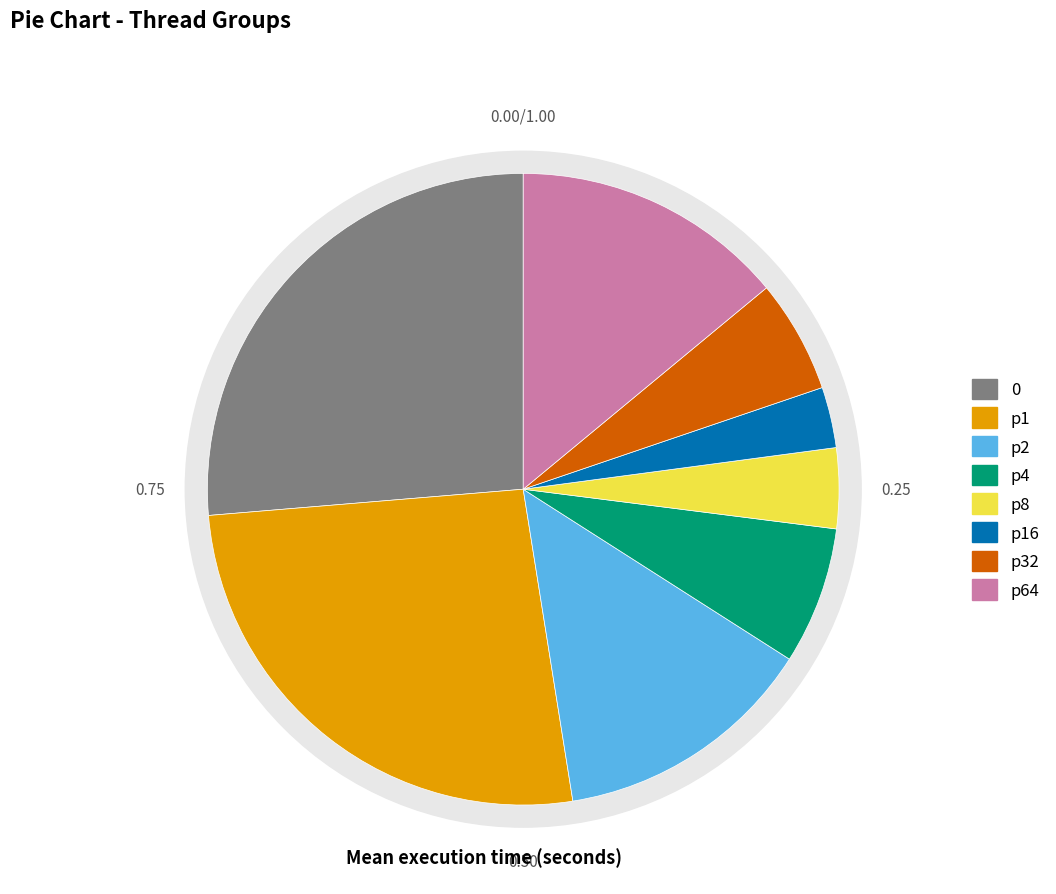

How many slices are in this pie chart?

8